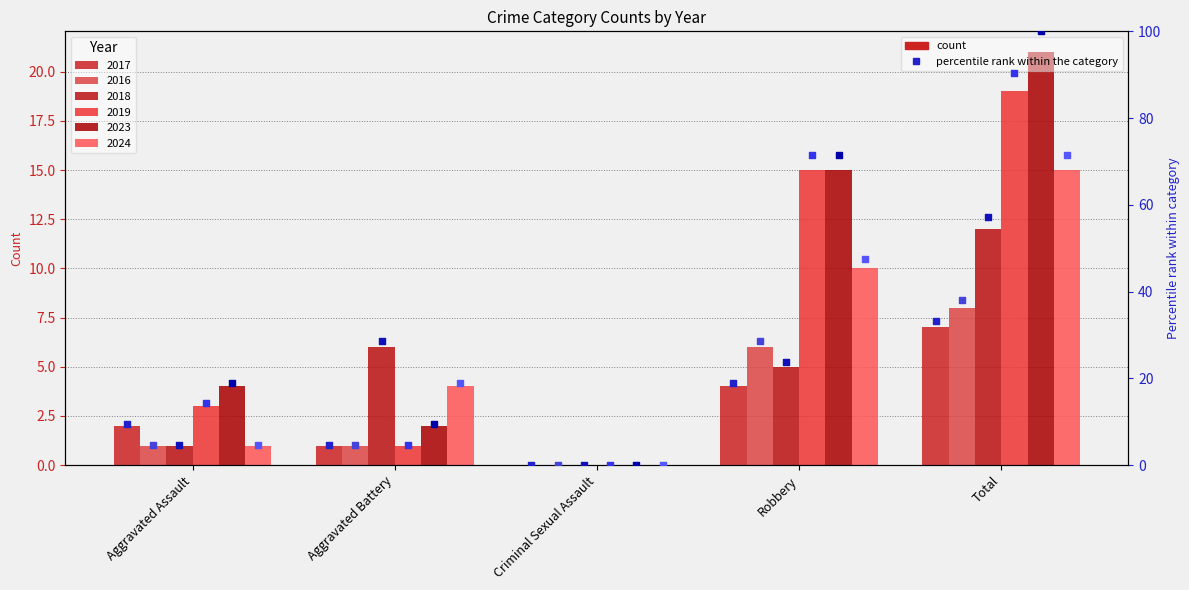

Between Aggravated Assault and Aggravated Battery, which is larger?

Aggravated Assault